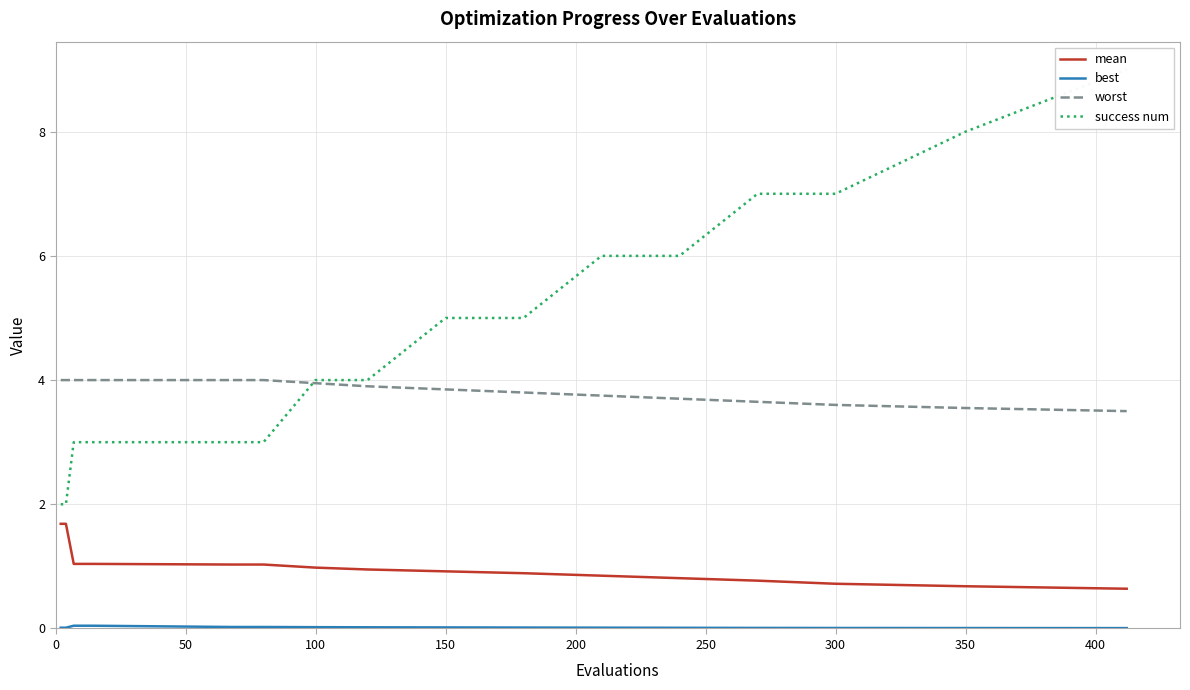

Reading right to left, extract all data points from this chart.

mean: 0.6	0.7	0.7	0.8	0.8	0.8	0.9	0.9	0.9	1.0	1.0	1.0	1.0	1.0	1.0	1.0	1.0	1.0	1.7	1.7
best: 0.0	0.0	0.0	0.0	0.0	0.0	0.0	0.0	0.0	0.0	0.0	0.0	0.0	0.0	0.0	0.0	0.0	0.0	0.0	0.0
worst: 3.5	3.5	3.6	3.6	3.7	3.8	3.8	3.9	3.9	4.0	4.0	4.0	4.0	4.0	4.0	4.0	4.0	4.0	4.0	4.0
success num: 9.0	8.0	7.0	7.0	6.0	6.0	5.0	5.0	4.0	4.0	3.0	3.0	3.0	3.0	3.0	3.0	3.0	3.0	2.0	2.0